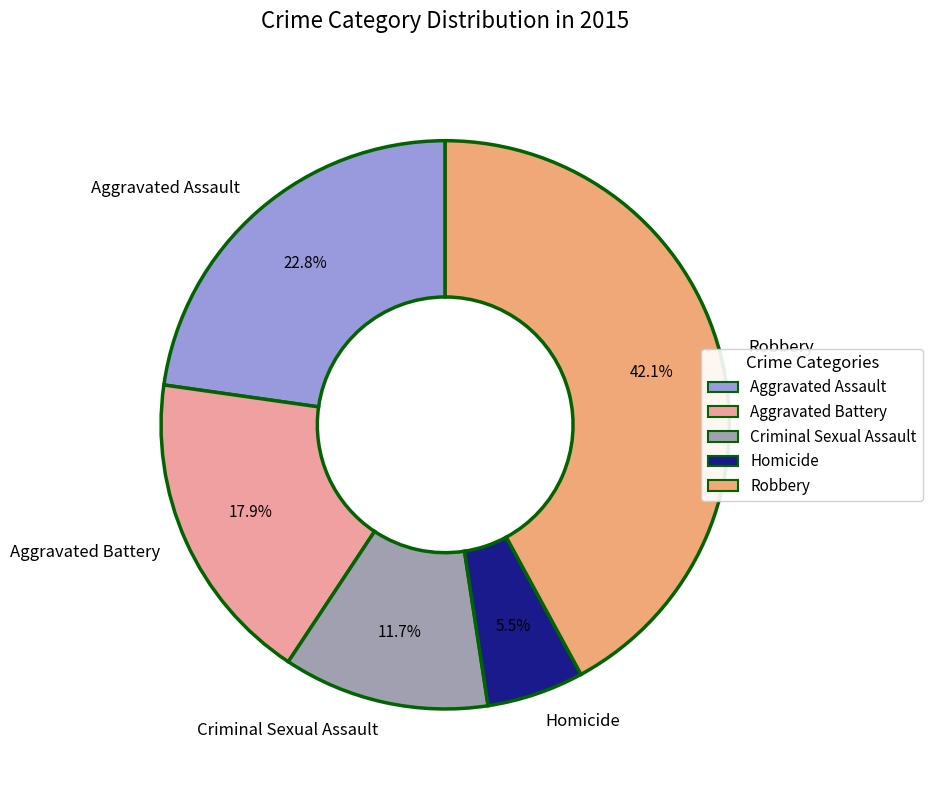

Is there any slice that represents more than half of the pie?

No